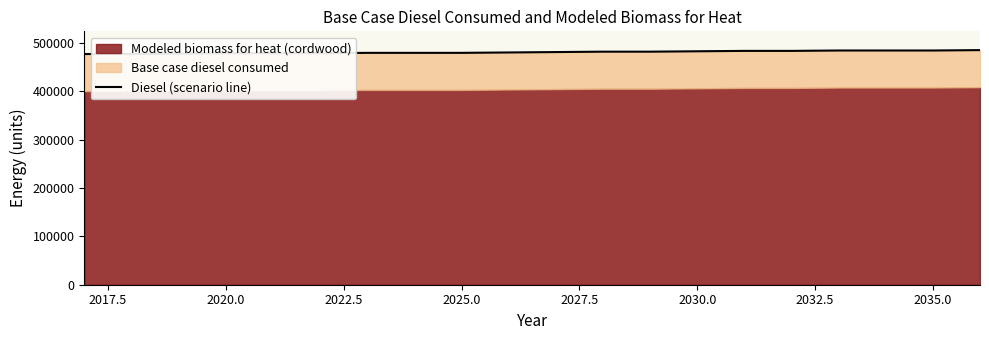

True or false: the data shows 659961 at 2035.0.

False